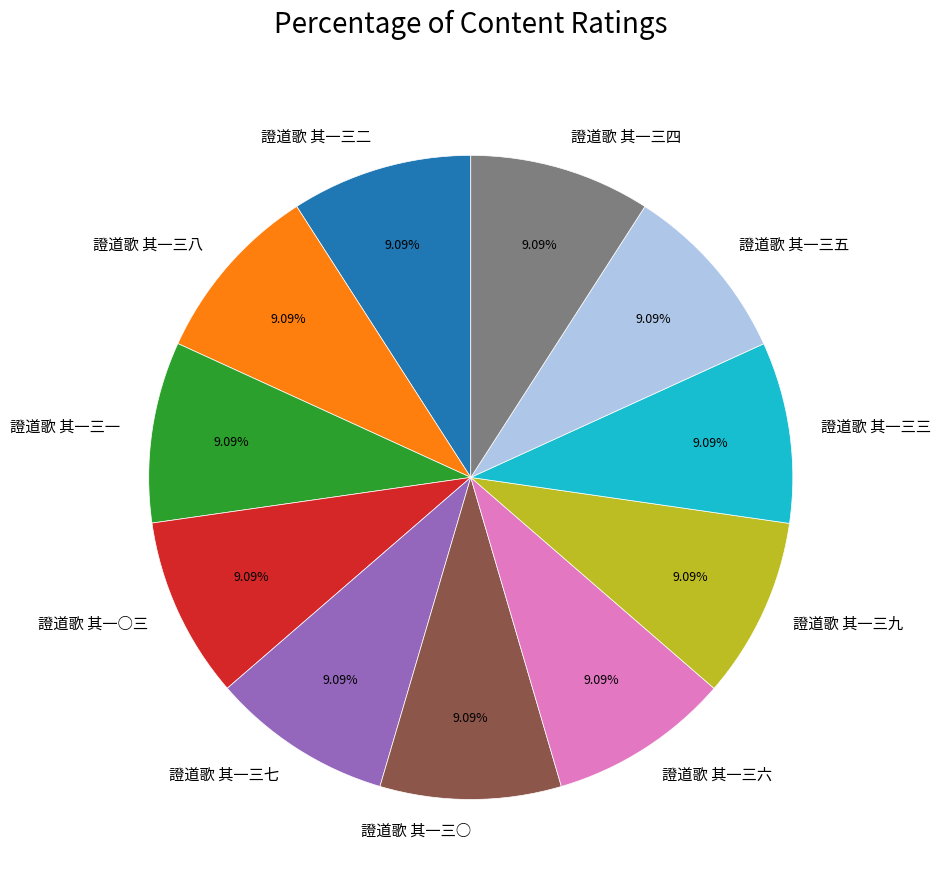

Count the number of slices in the pie.

11